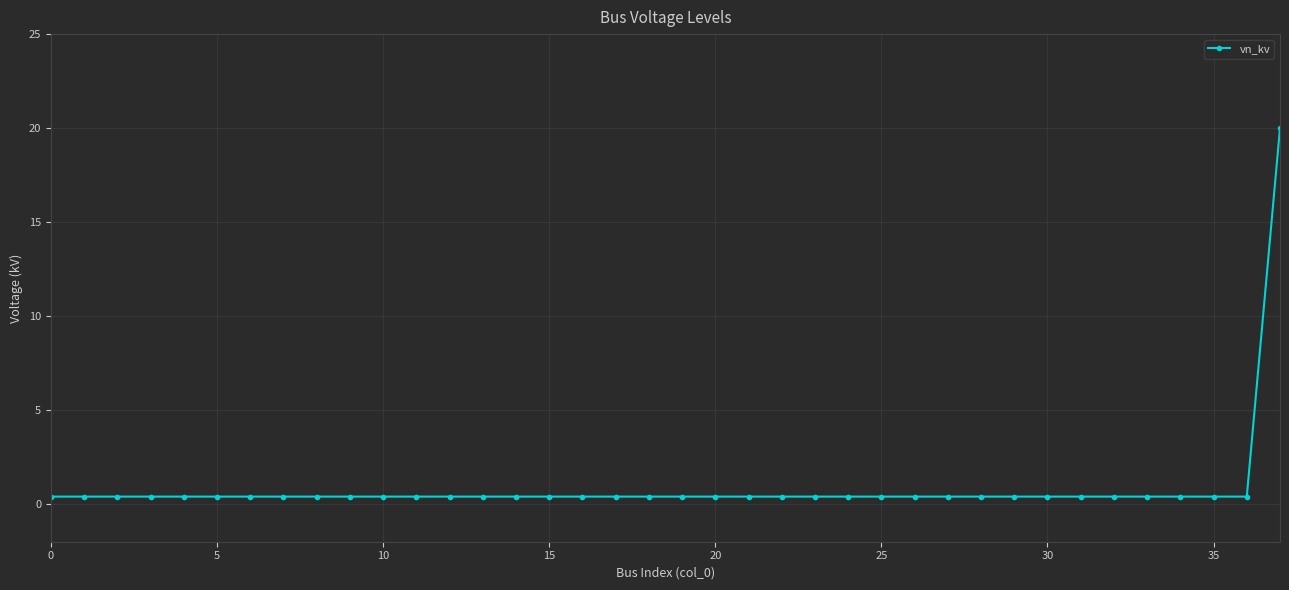

What is the value of the 28th point from the left?

0.4